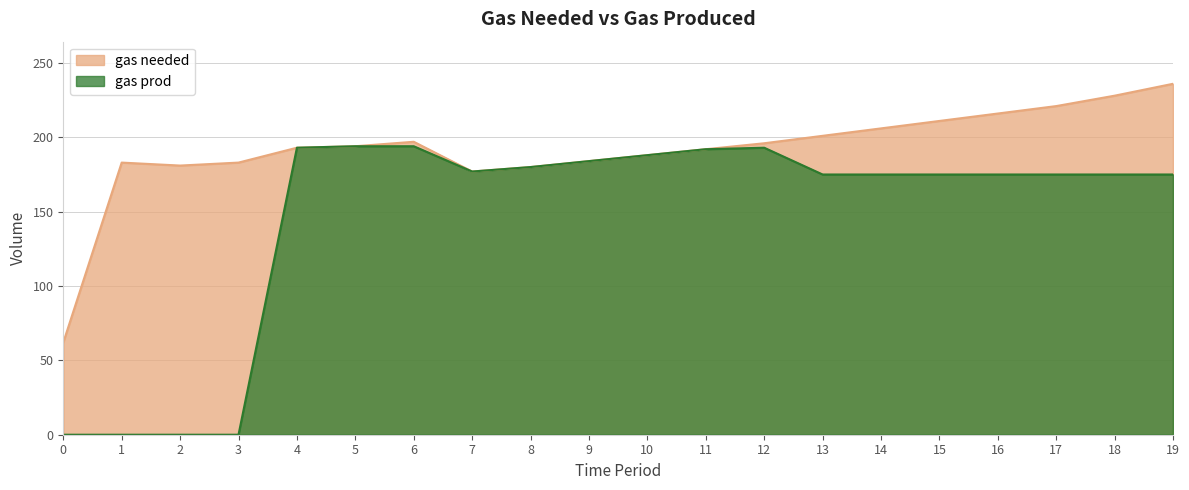

At 14, list the series in order from smallest to largest.

gas prod, gas needed